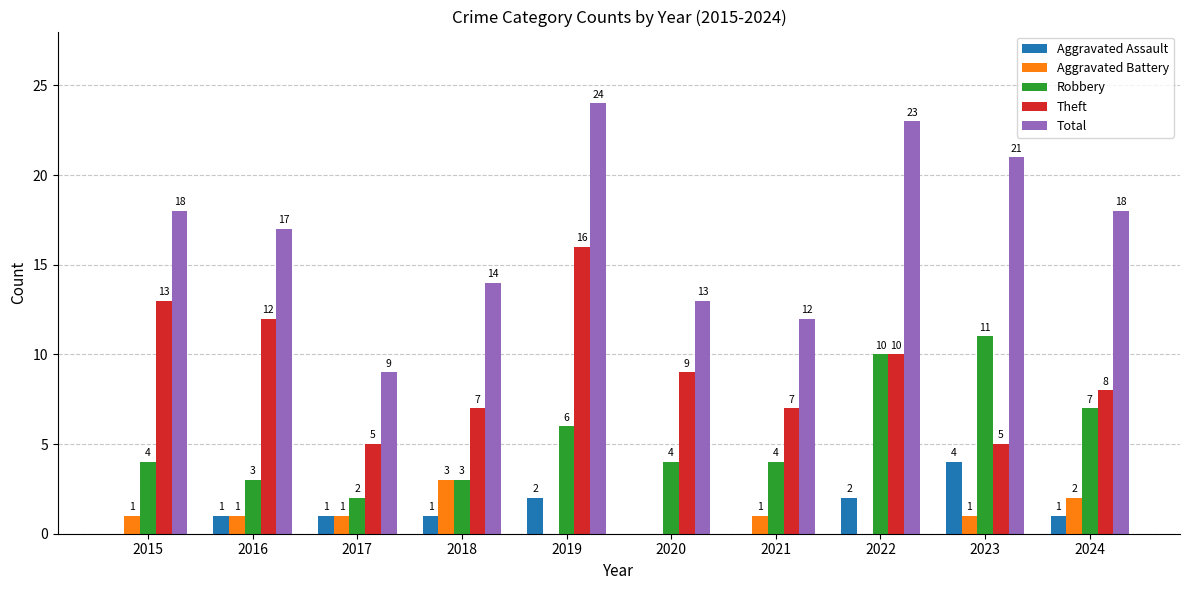

Count the number of data series in this chart.

5